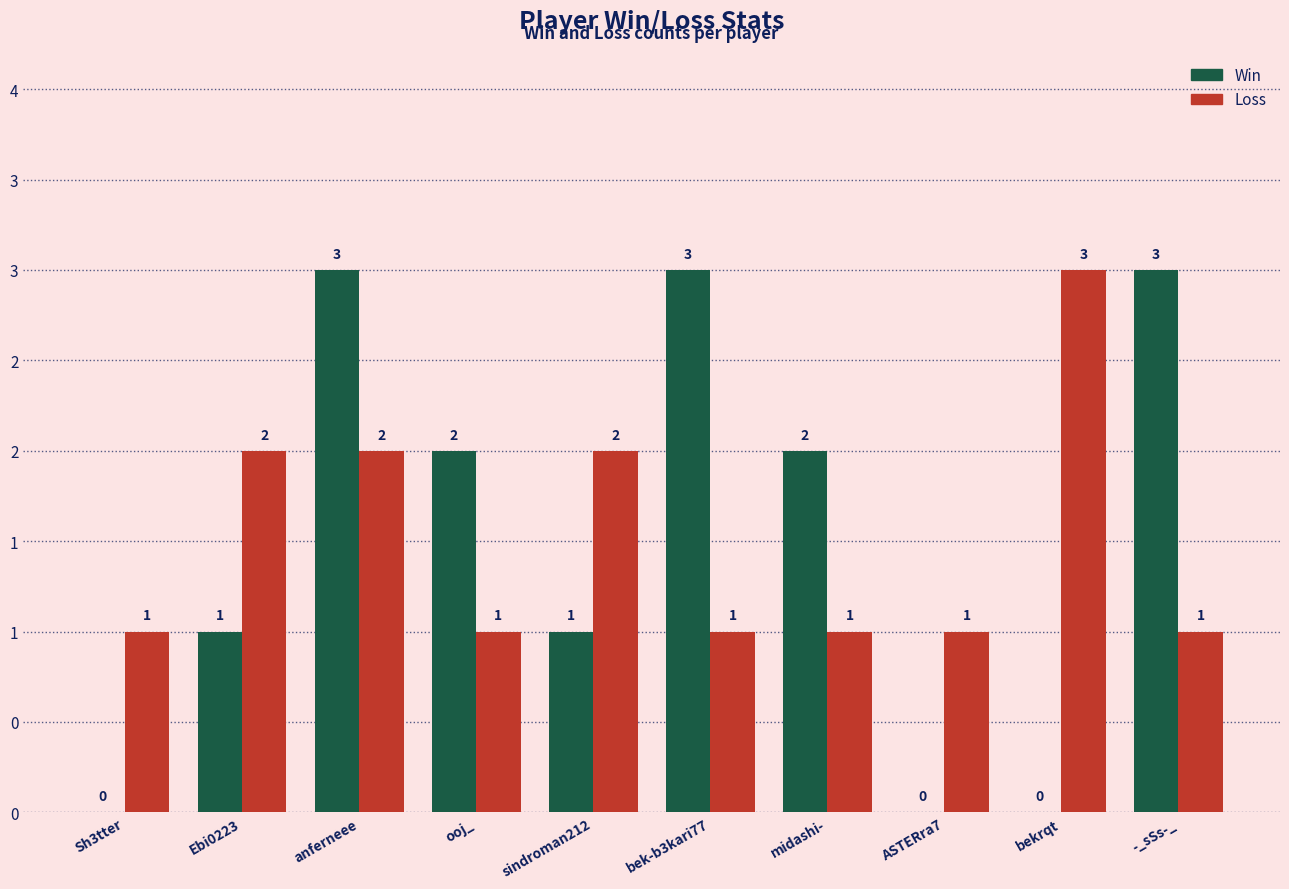

Does the chart contain stacked bars?

No